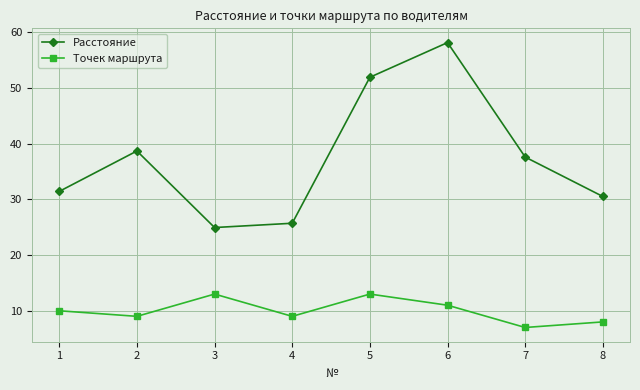

What is the value of the Расстояние point at the 1st from the left?

31.4